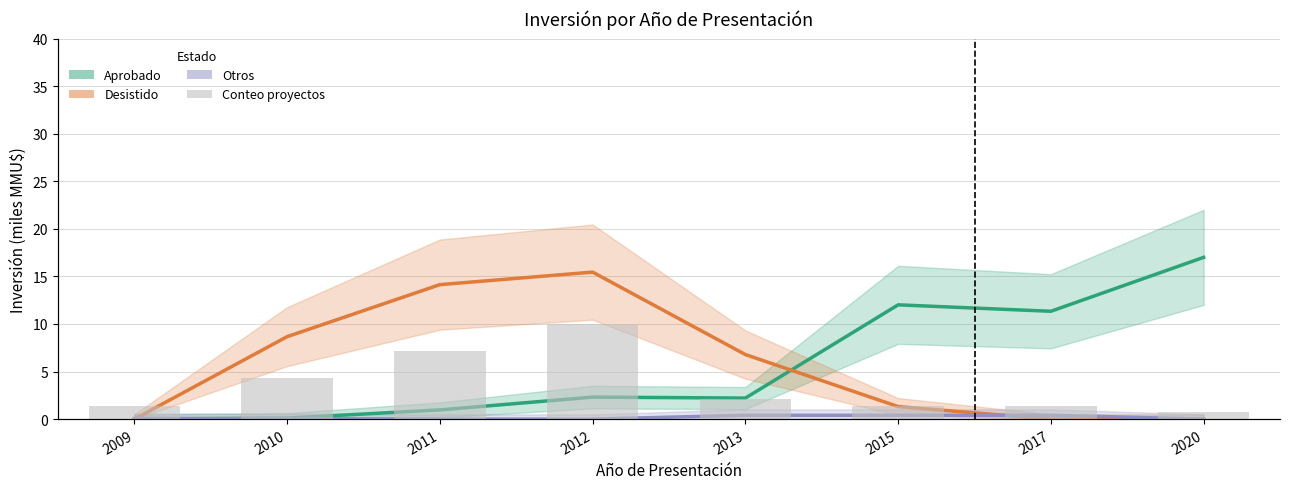

What is the total value across all series at 2015?

13.7